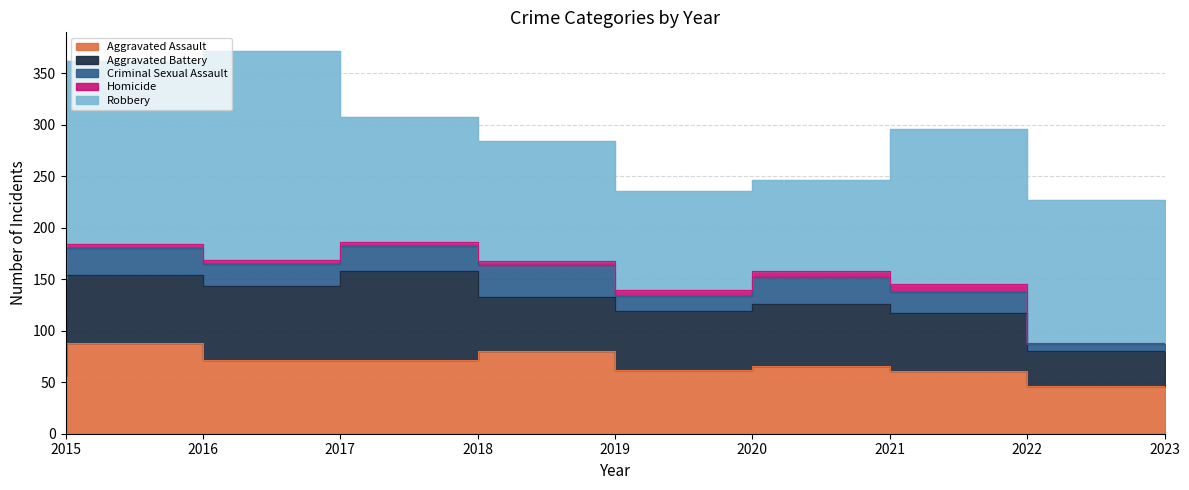

How many interior local valleys does the Criminal Sexual Assault series have?

2